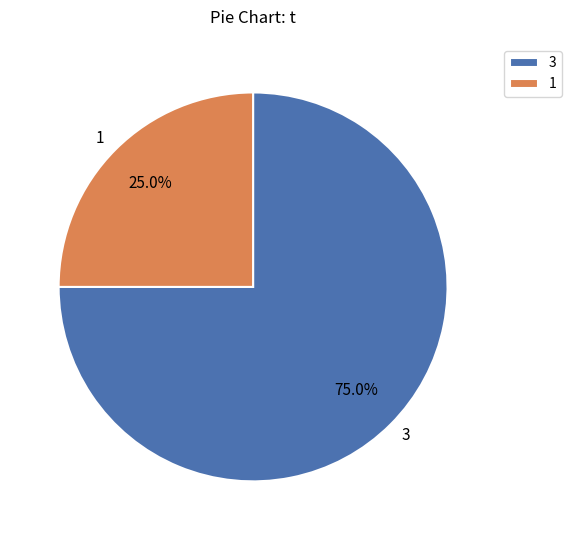

Is it true that 1 is 14% of the pie?

False